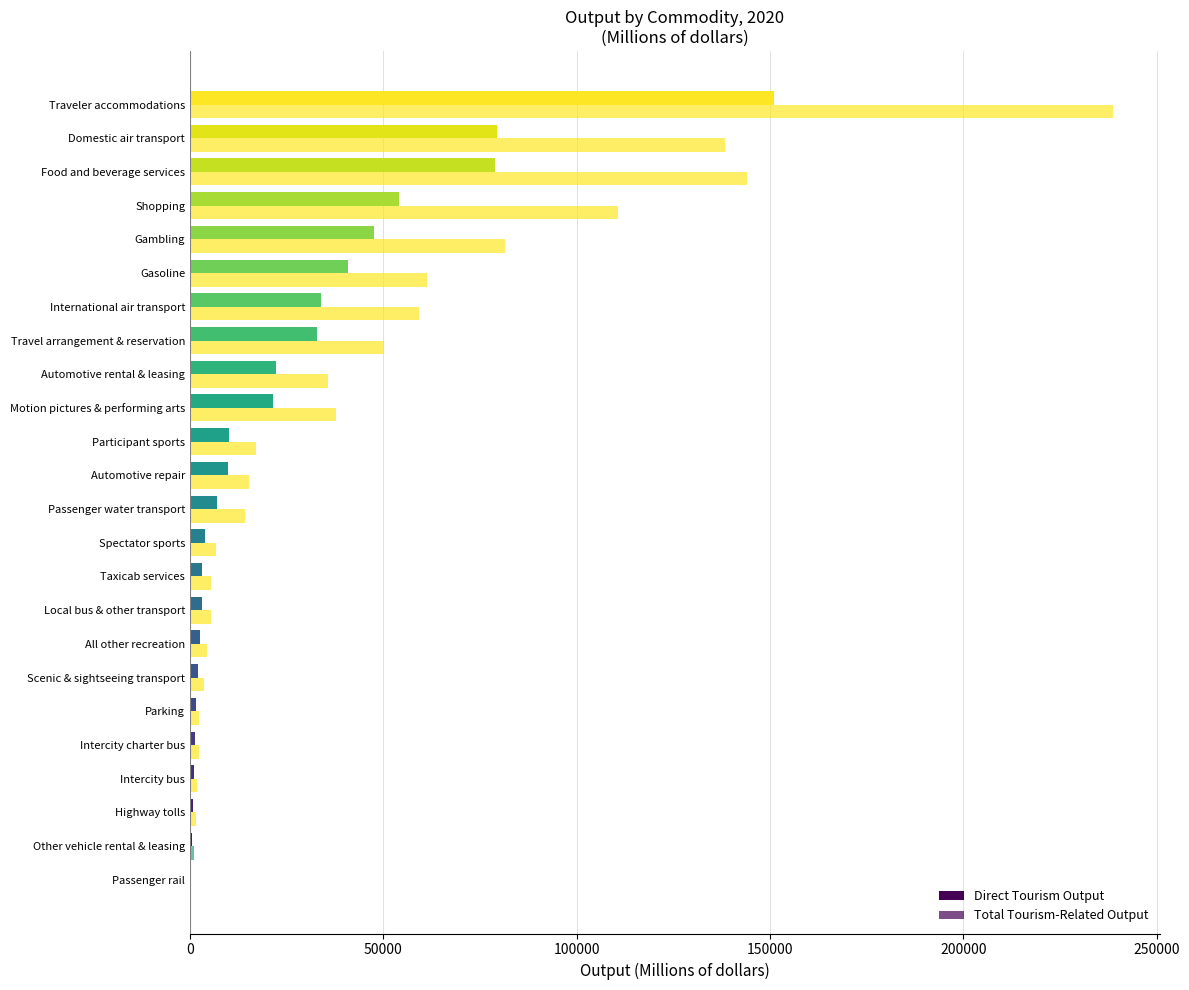

How many categories are shown in the chart?

24